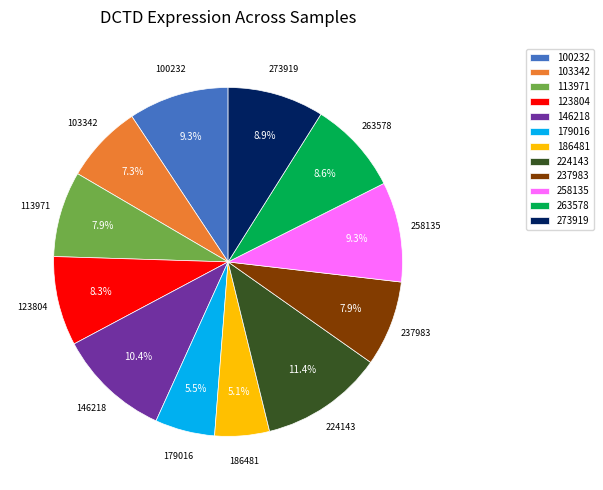

Approximately how many times larger is the value at 273919 compared to 237983?

1.1